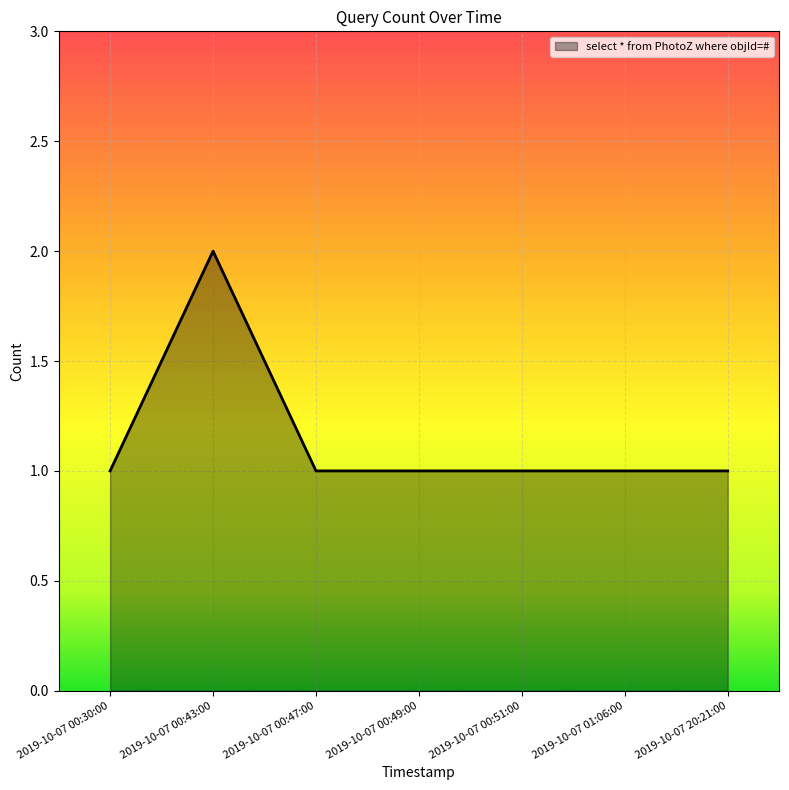

Approximately how many times larger is the value at 2019-10-07 00:49:00 compared to 2019-10-07 00:30:00?

1.0